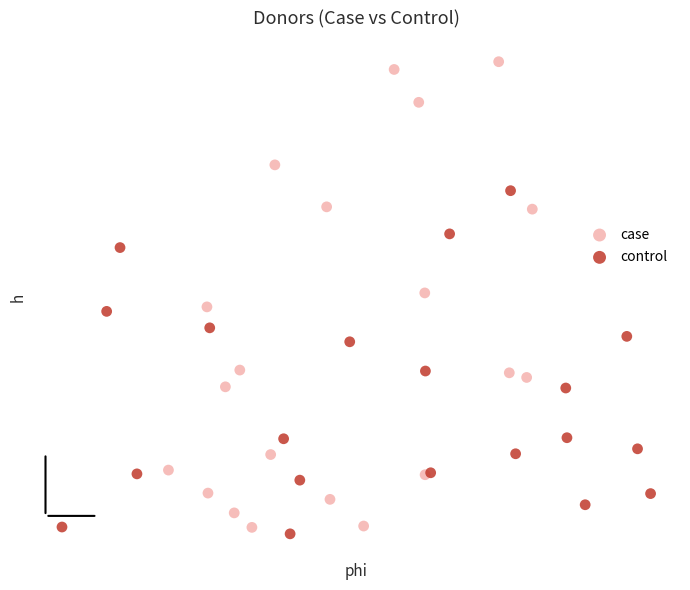

Which series has the largest Y range (max minus min)?

case